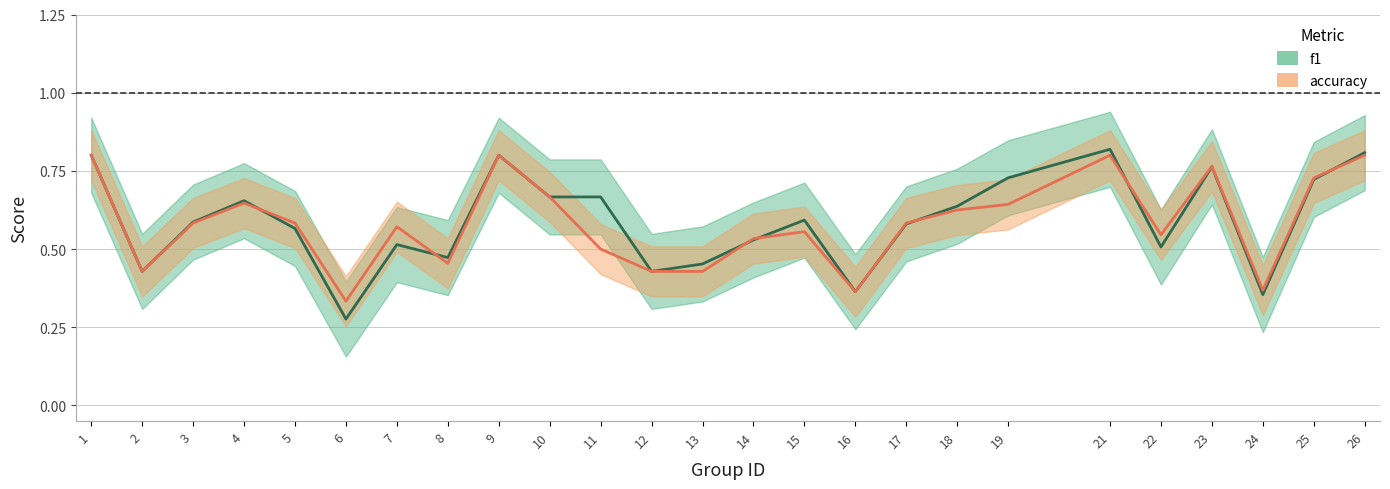

List the series in order of their peak value, highest first.

f1, accuracy